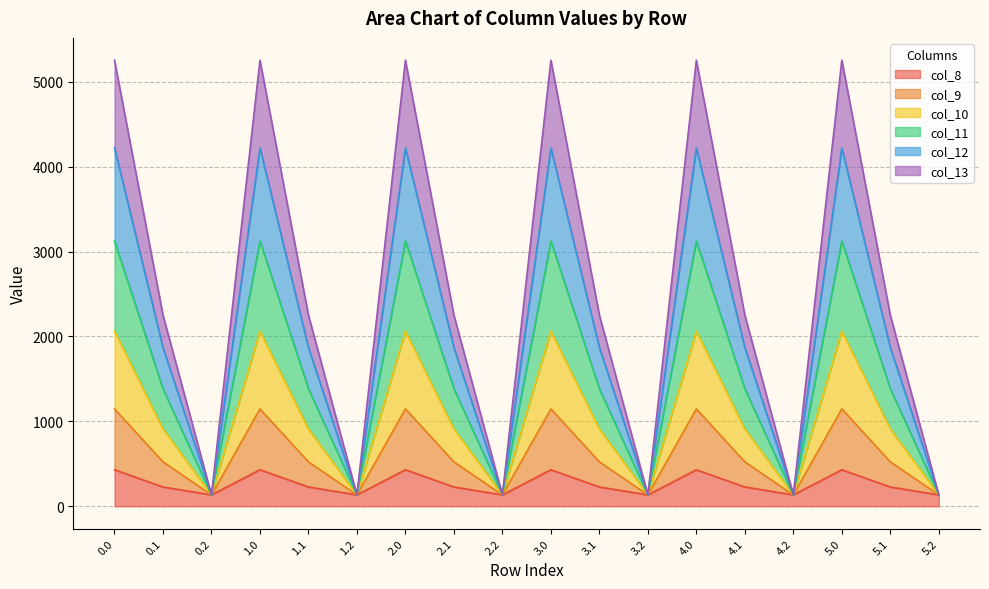

What is the total value across all series at 5.0?

5253.2